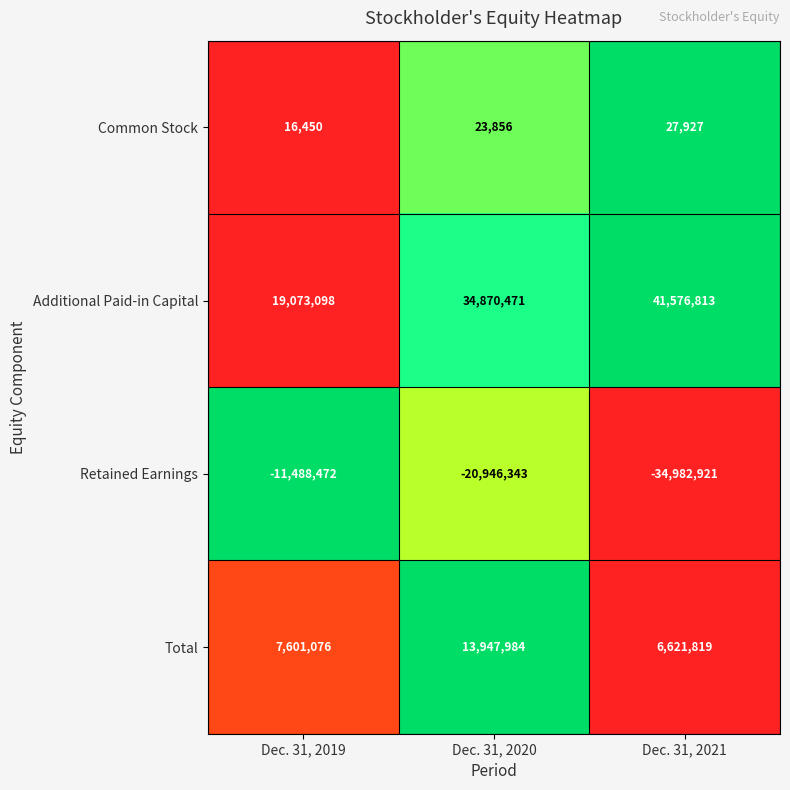

What is the difference between the second highest and minimum values in the Common Stock series?

7406